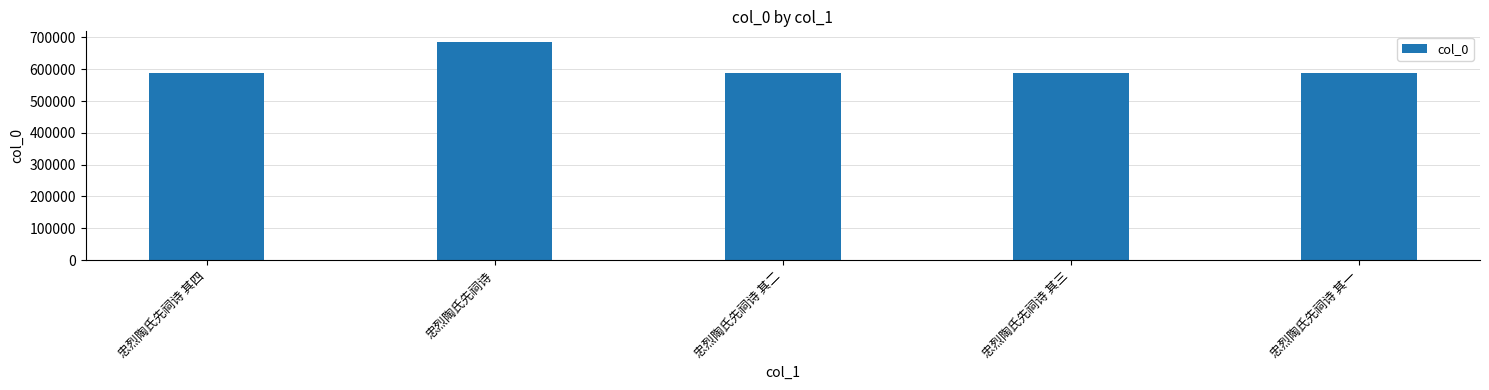

The chart shows a value of 588281 at 忠烈陶氏先祠诗 其一. True or false?

True